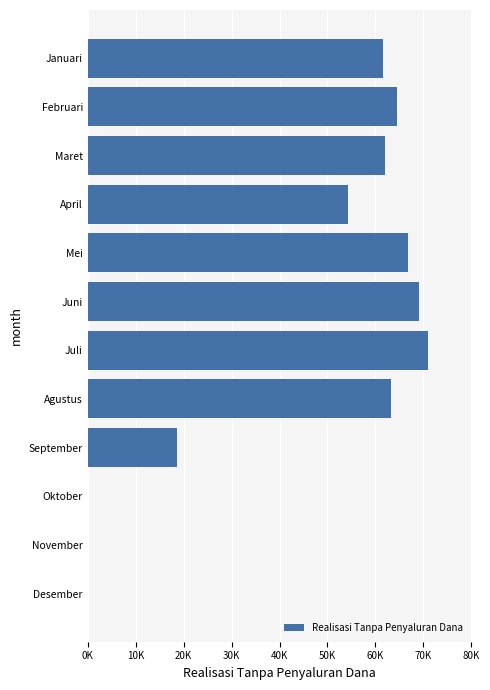

Are the bars horizontal?

Yes